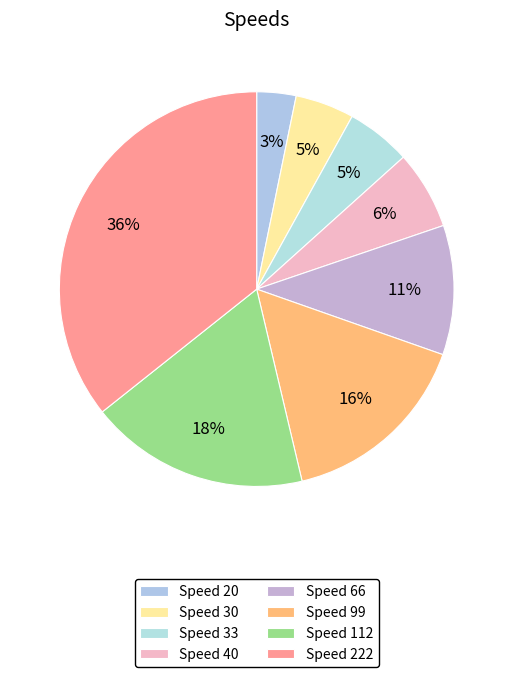

Which category has the smallest portion of the pie?

Speed 20